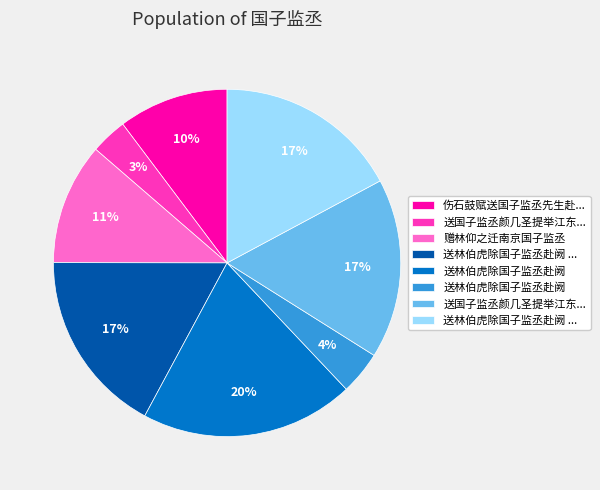

How many segments does this pie chart have?

8